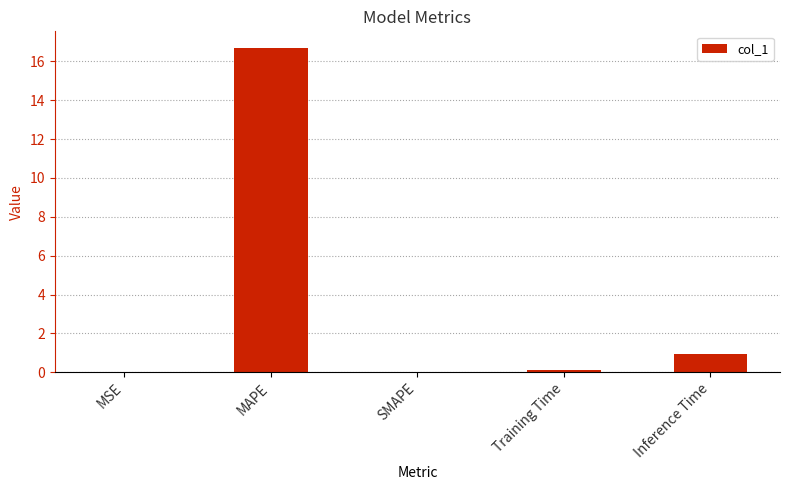

What is the maximum value shown in the chart?

16.7